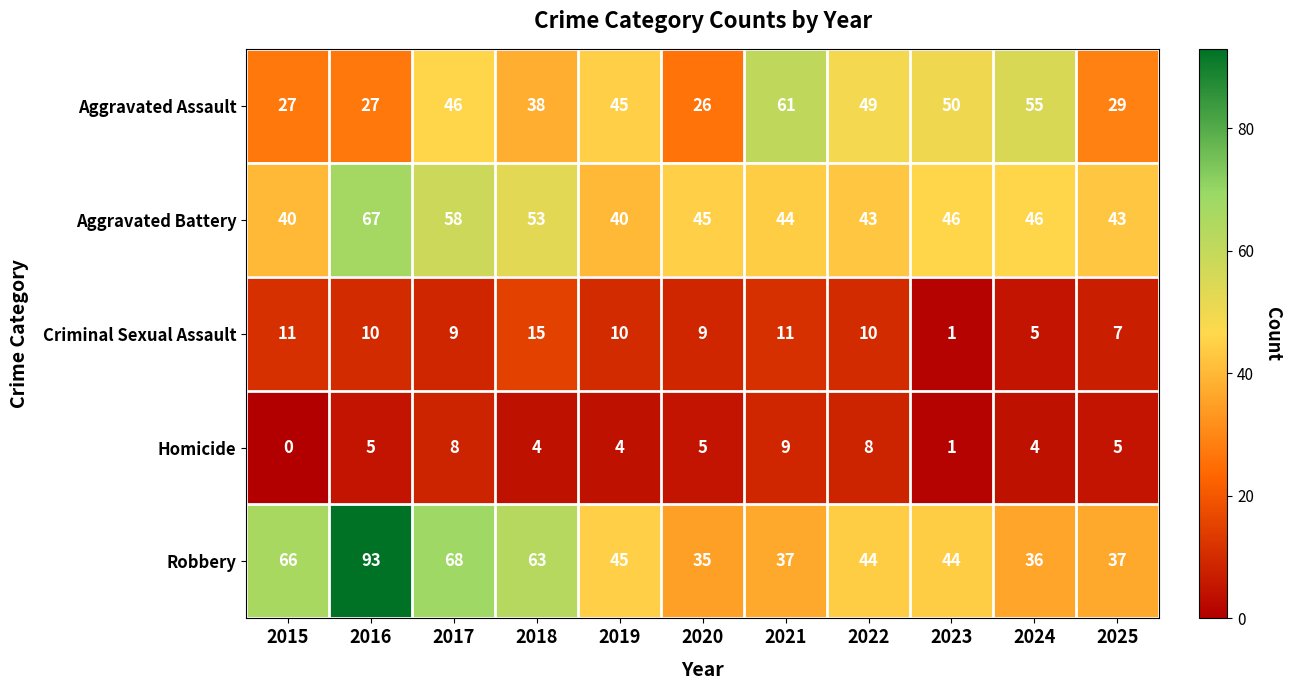

What is the spread (max minus min) of values at 2025?

38